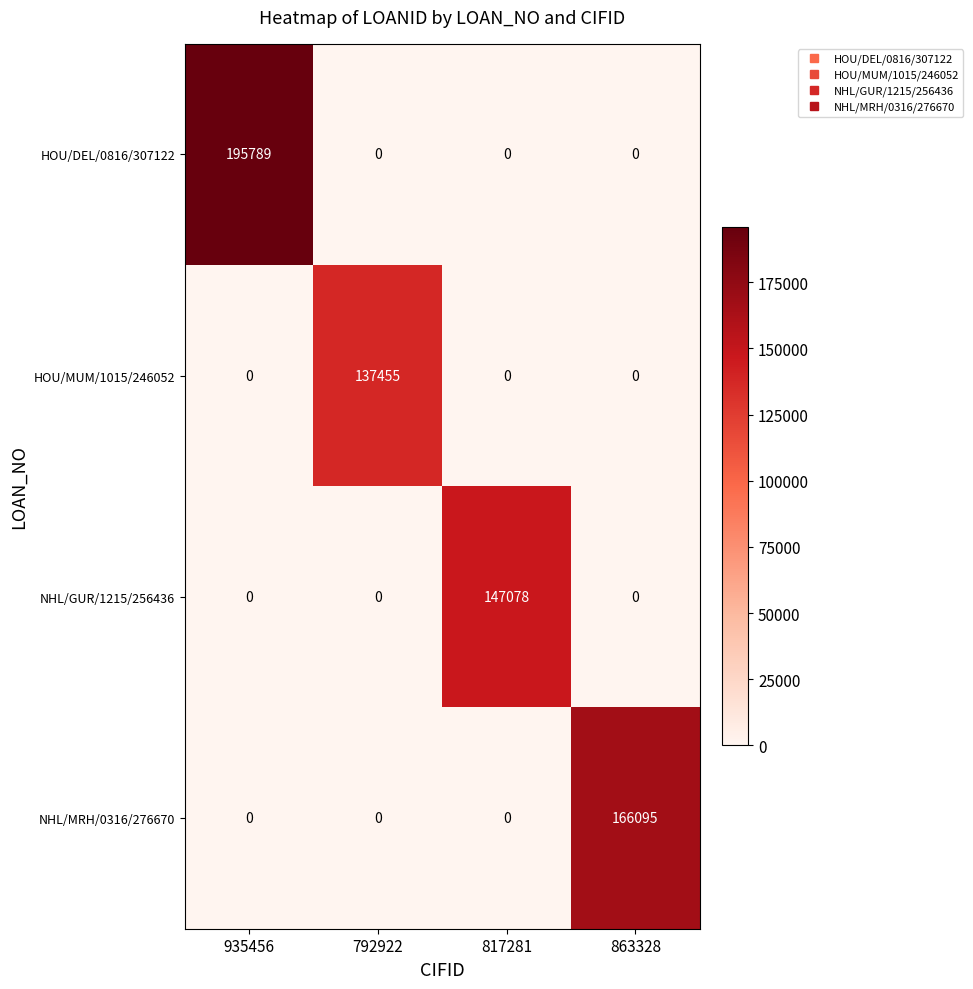

What is the total value across all series at 863328?

166095